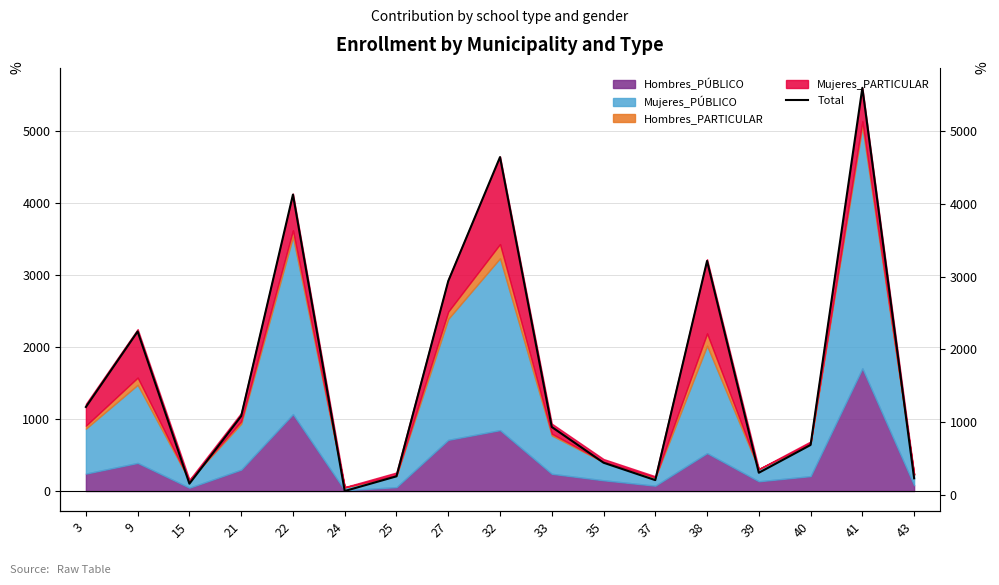

Reading right to left, extract all data points from this chart.

230	5595	688	306	3217	205	444	935	4643	2939	257	55	4128	1084	156	2247	1210